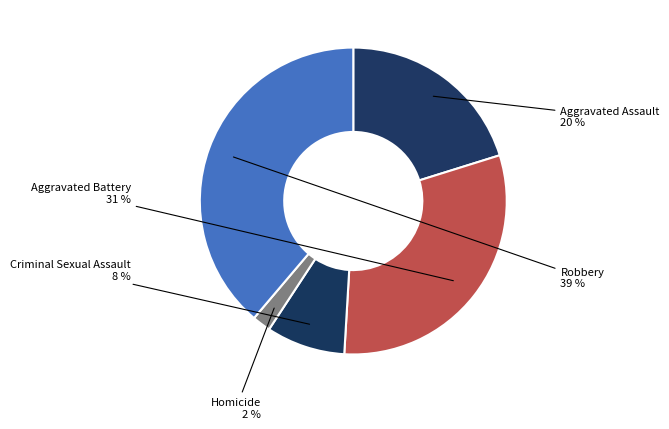

How many slices are in this pie chart?

5